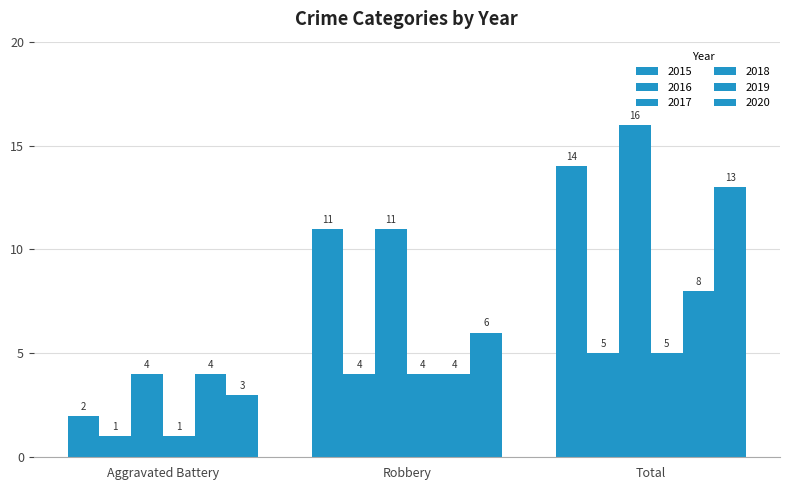

At which category is the sum across all series the highest?

Total